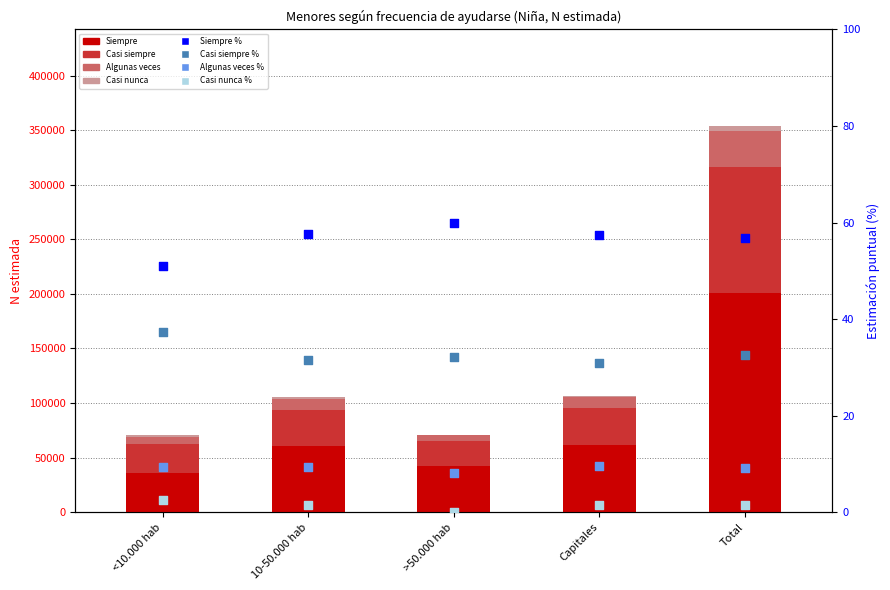

What is the total value across all series at Capitales?

106868